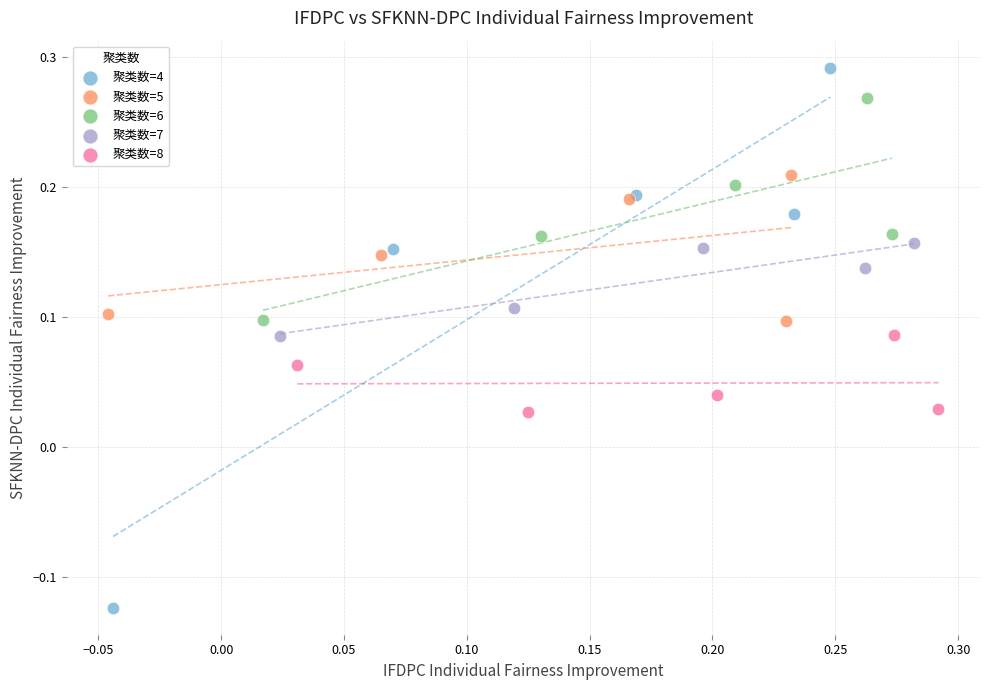

Which series contains the highest Y value?

聚类数=4